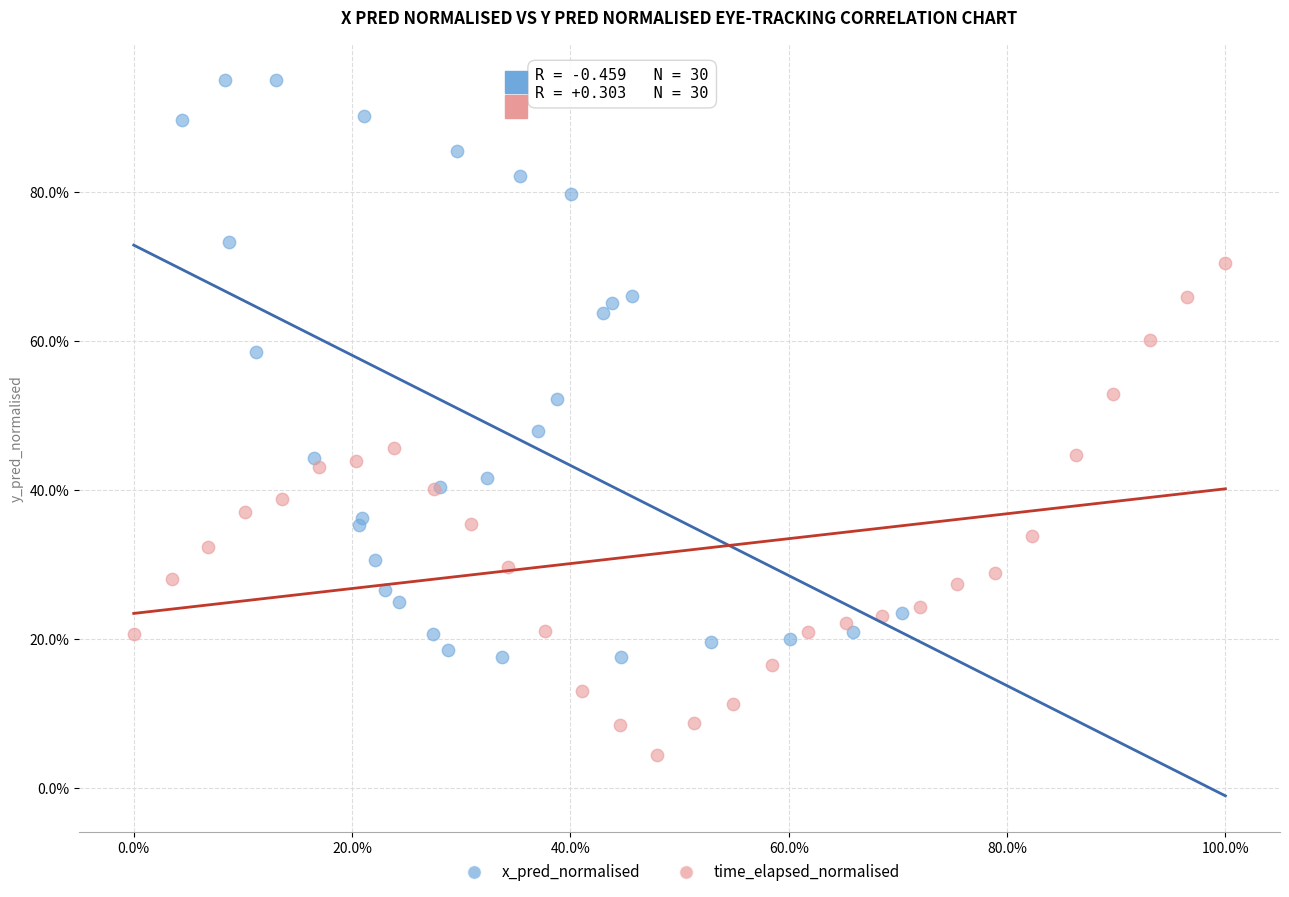

What are all the series names shown in the legend?

x_pred_normalised, time_elapsed_normalised